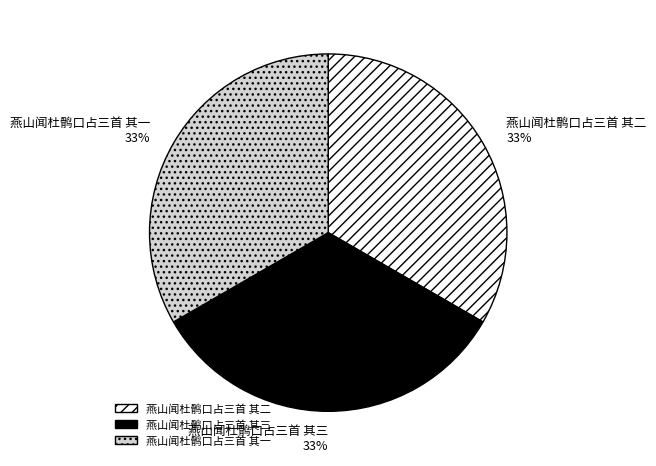

What is the ratio of the value at 燕山闻杜鹘口占三首 其一 to the value at 燕山闻杜鹘口占三首 其三?

1.0